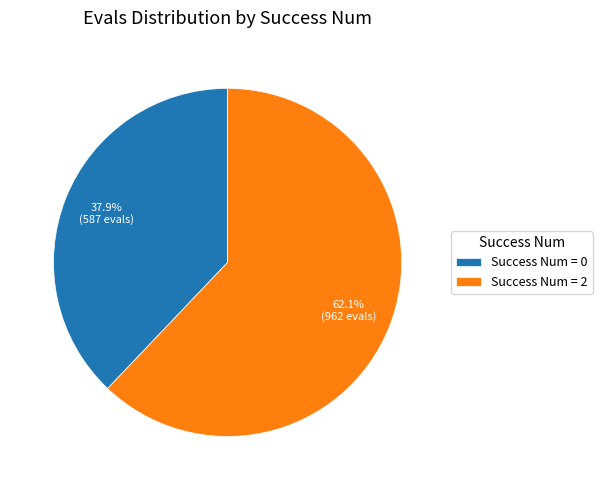

Count the number of slices in the pie.

2